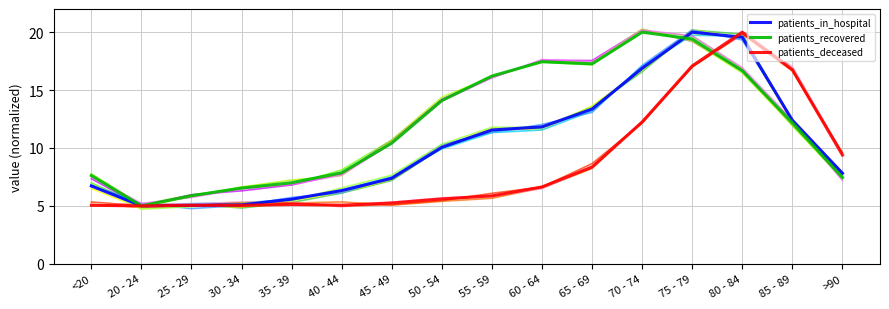

At which label does patients_in_hospital first exceed 10?

50 - 54